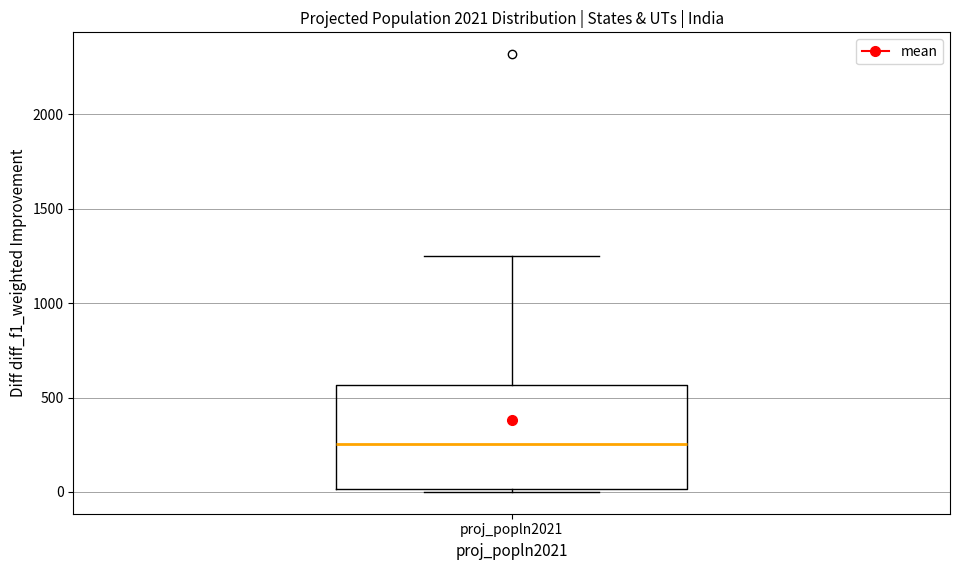

Read this box plot against the y-axis: the position of the median line, the range covered by the box, and the ends of both whiskers. The values are not printed on the chart, so give them approximately, as read against the axis.

median 250, box 0 to 550, whiskers 0 (just below the box's lower edge) to 1250